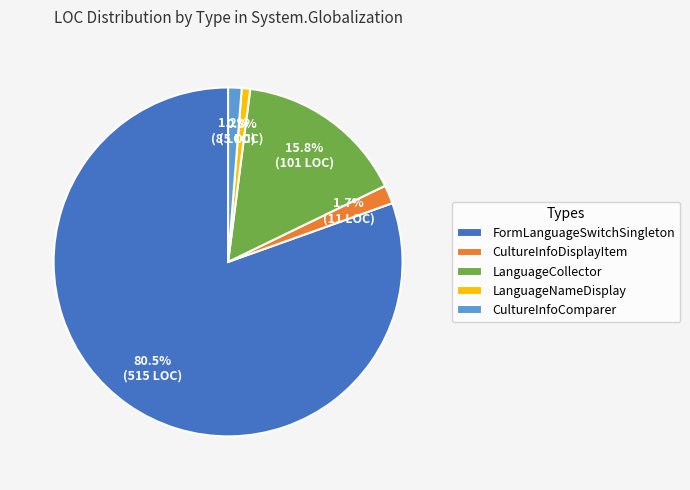

True or false: LanguageNameDisplay accounts for 8% of the total.

False